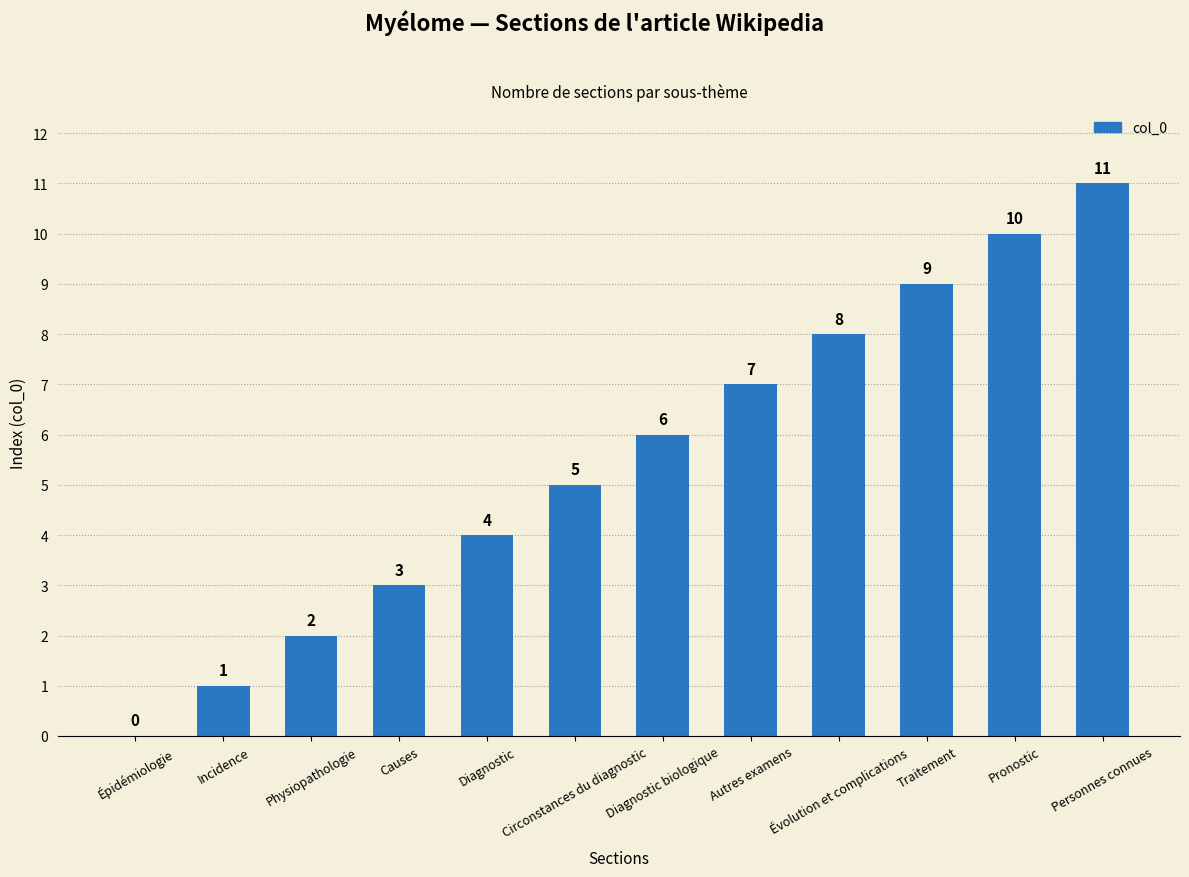

Between Pronostic and Traitement, which is larger?

Pronostic